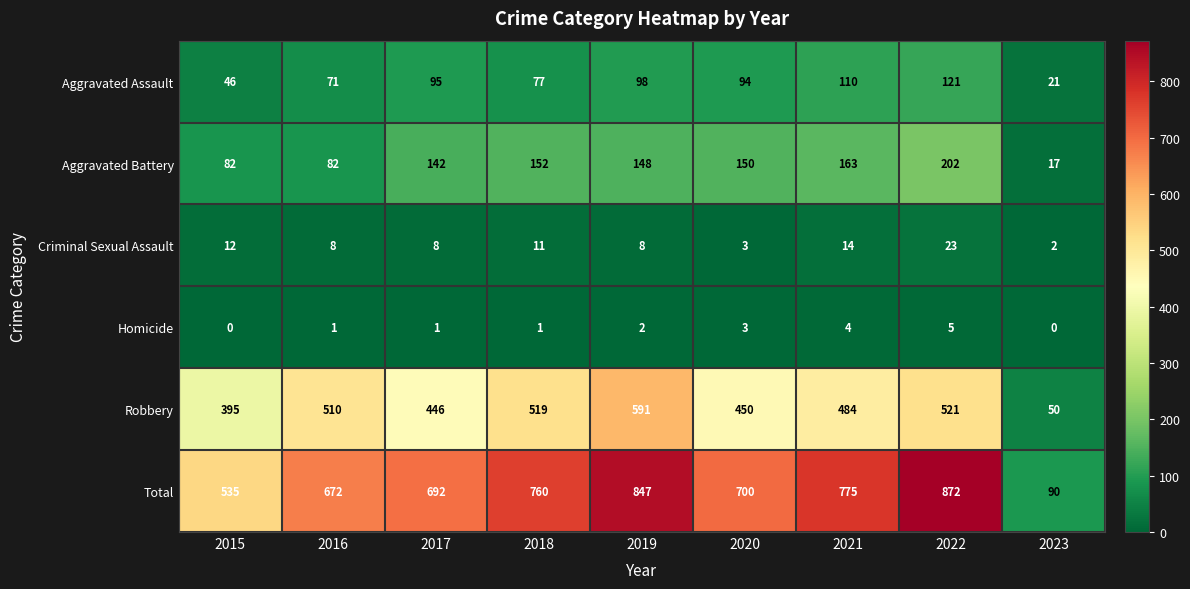

Which series has the largest total across all categories?

Total